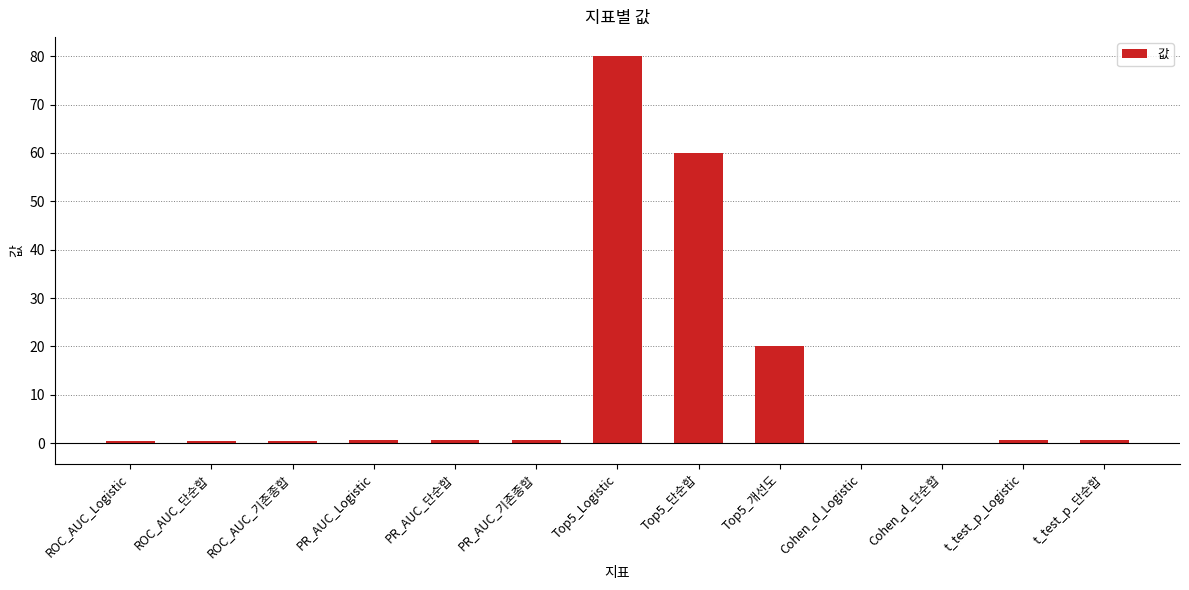

What position from the left is Top5_개선도?

9